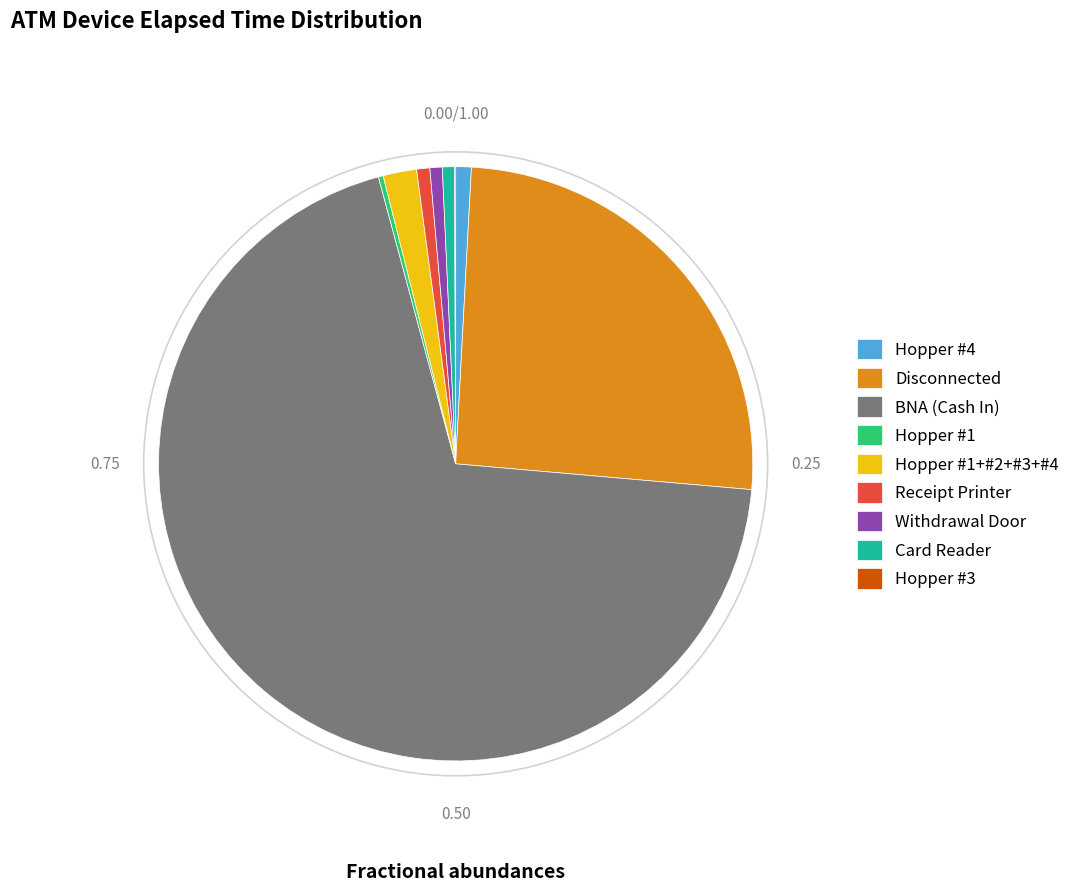

True or false: Receipt Printer accounts for 16% of the total.

False